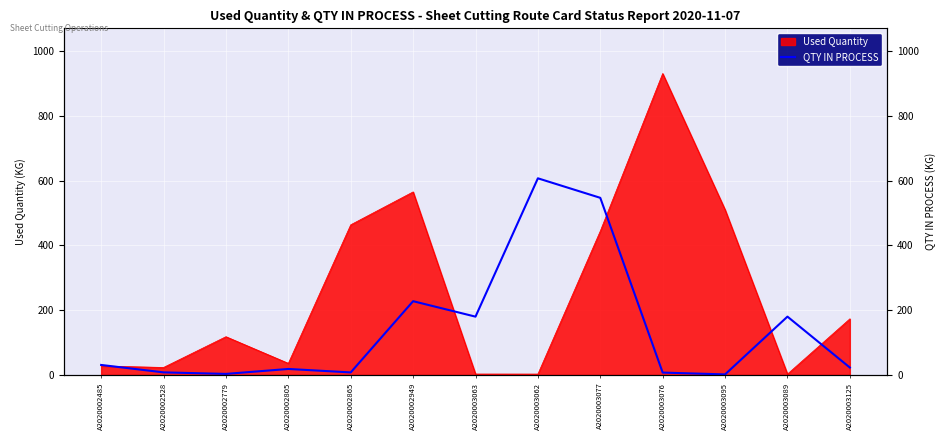

What is the label of the 2nd point from the right?

A2020003089